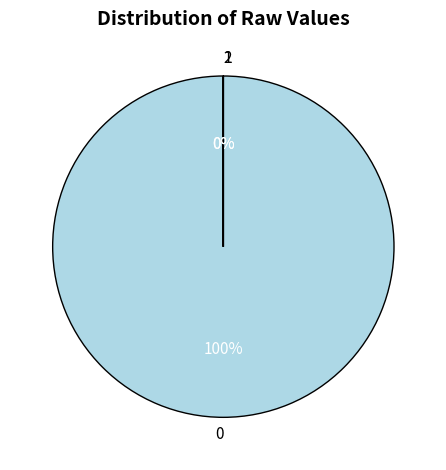

The 1 slice represents 0% of the pie. True or false?

True